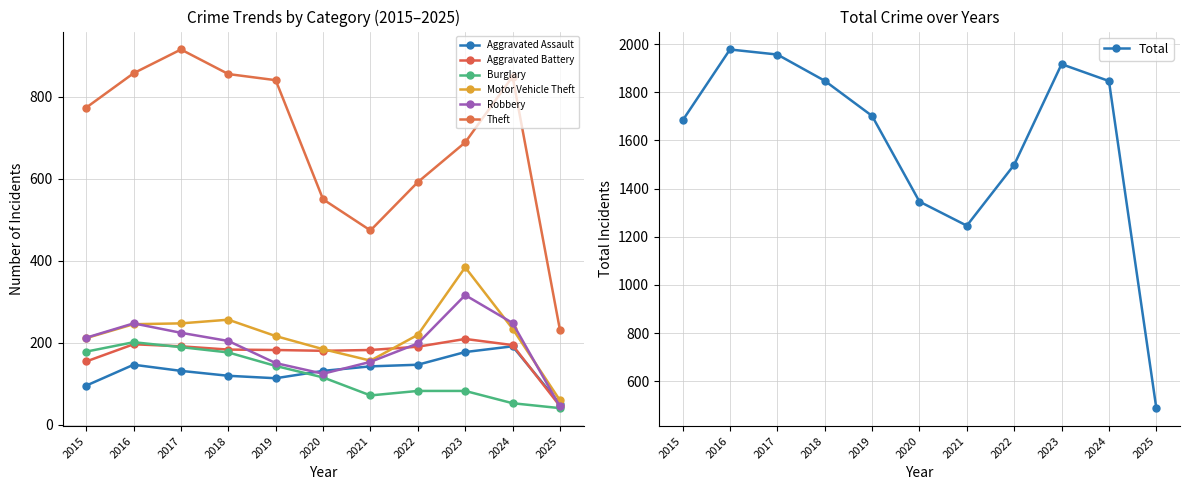

At which label does Motor Vehicle Theft reach its peak?

2023